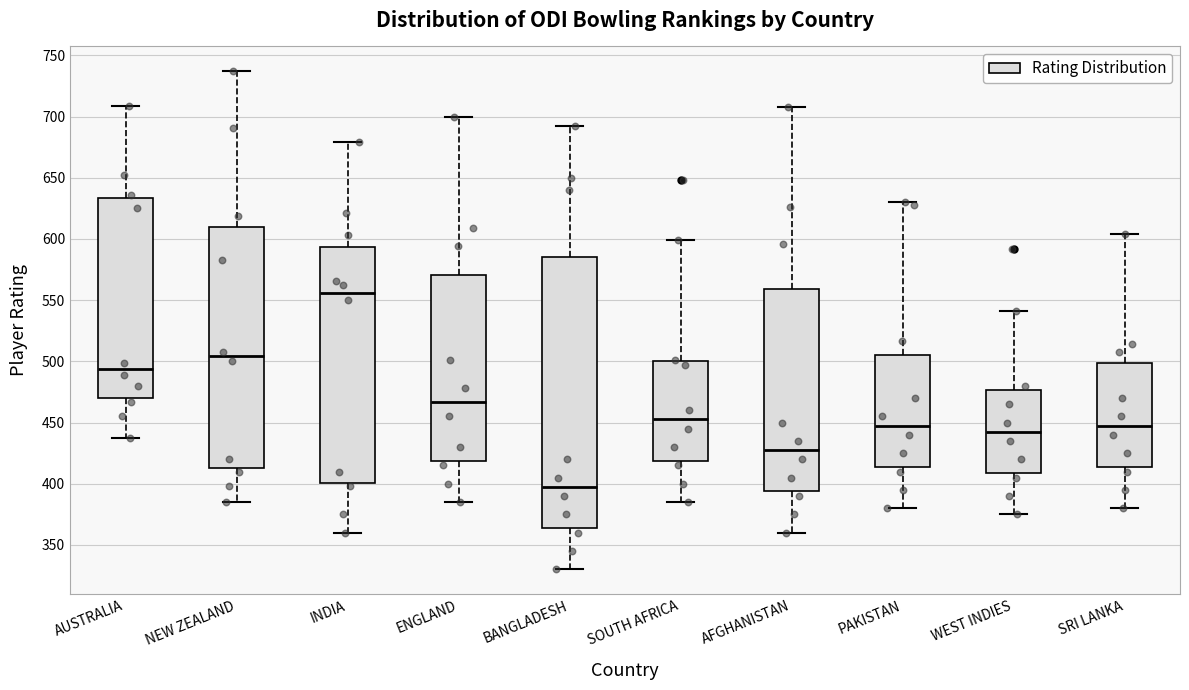

Reading left to right, read every box against the y-axis: the position of its median line, the range the box covers, and the ends of its whiskers. The values are not printed on the chart, so give them approximately, as read against the axis.

AUSTRALIA: median 495, box 470 to 635, whiskers 435 to 710
NEW ZEALAND: median 505, box 415 to 610, whiskers 385 to 735
INDIA: median 555, box 400 to 595, whiskers 360 to 680
ENGLAND: median 465, box 420 to 570, whiskers 385 to 700
BANGLADESH: median 400, box 365 to 585, whiskers 330 to 690
SOUTH AFRICA: median 455, box 420 to 500, whiskers 385 to 600
AFGHANISTAN: median 430, box 395 to 560, whiskers 360 to 710
PAKISTAN: median 450, box 415 to 505, whiskers 380 to 630
WEST INDIES: median 445, box 410 to 475, whiskers 375 to 540
SRI LANKA: median 450, box 415 to 500, whiskers 380 to 605